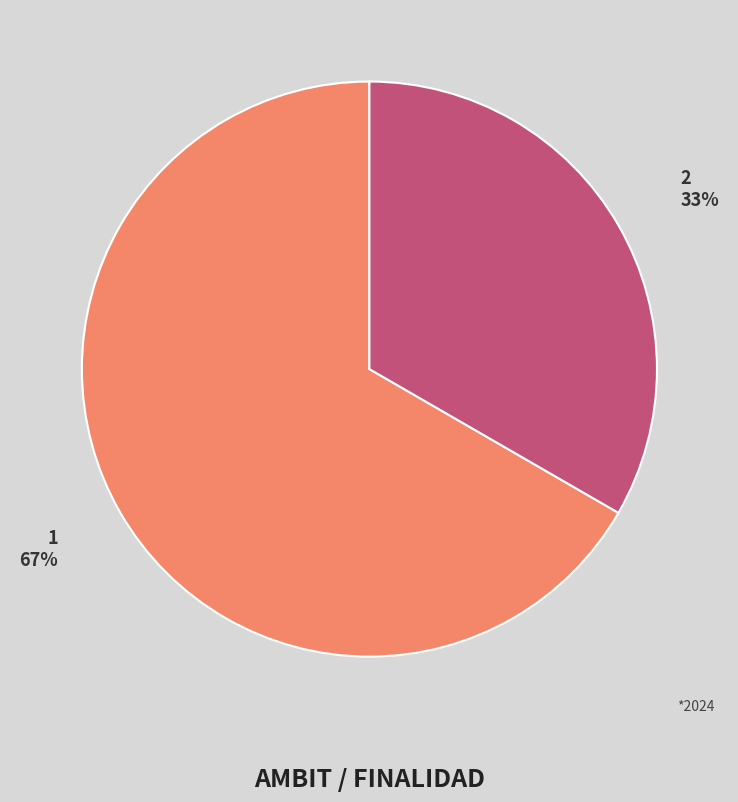

Approximately how many times larger is the value at 2 compared to 1?

0.5